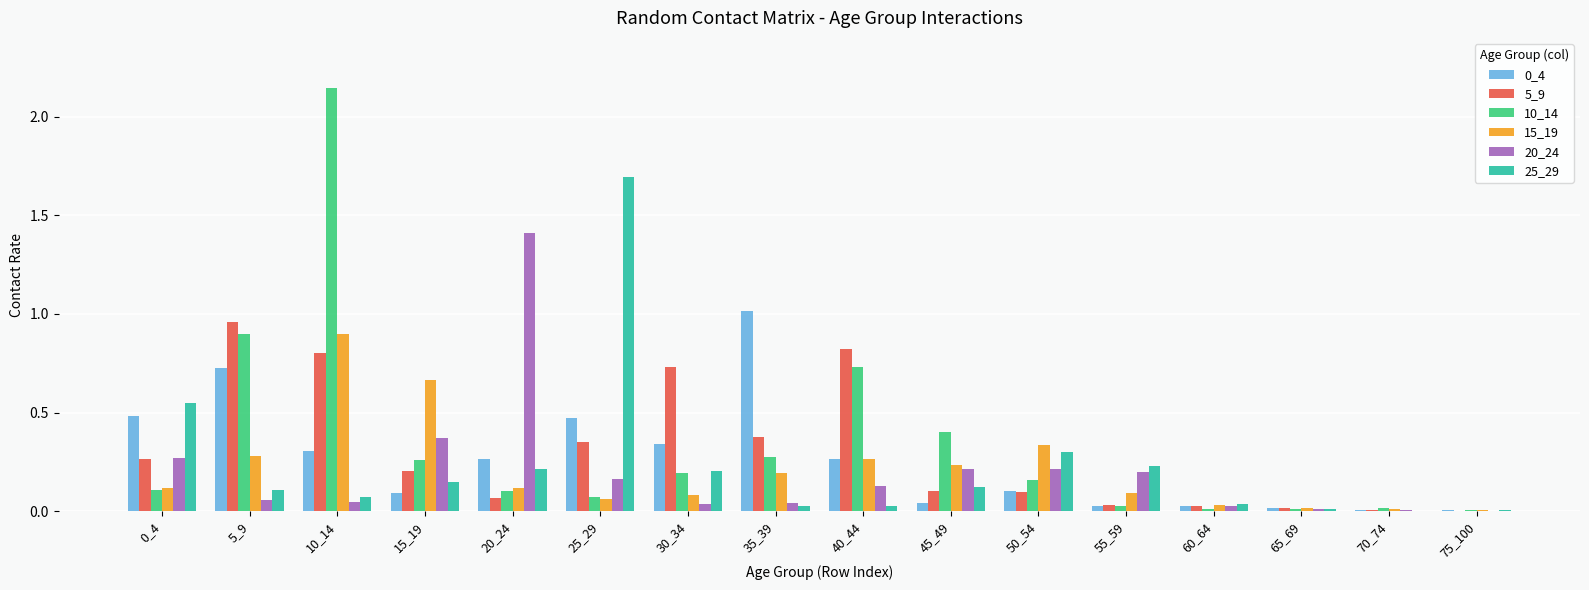

The 0_4 series shows 0.0 at 45_49. True or false?

True